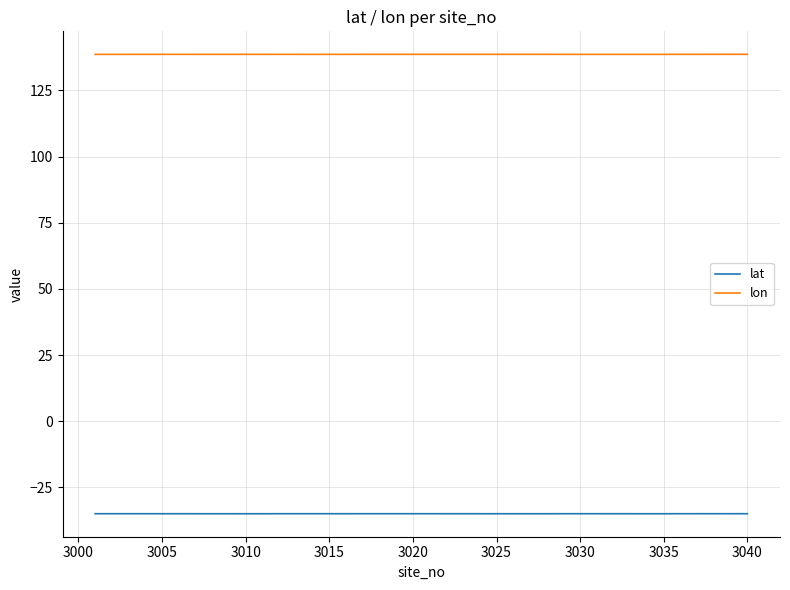

Does the chart display data point markers on the line(s)?

No